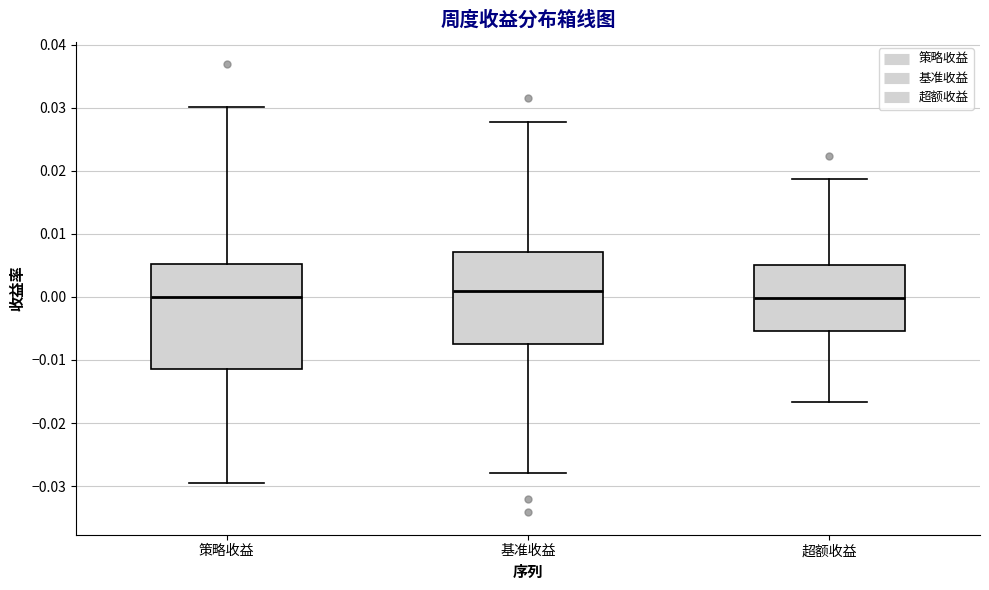

Comparing the boxes themselves (not the whiskers), which one is the tallest?

策略收益